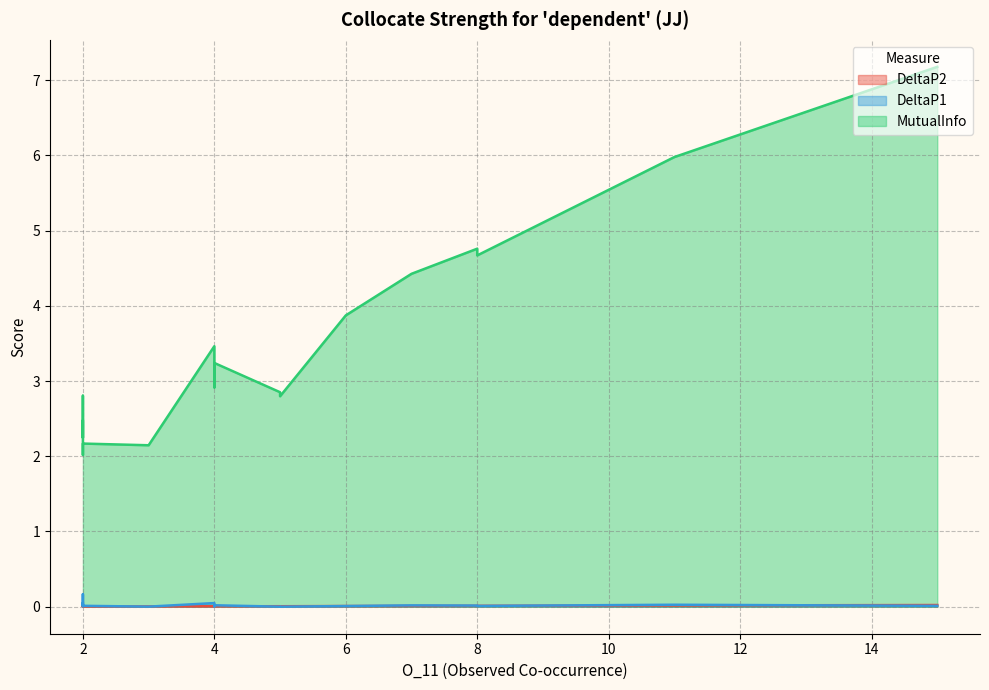

How many lines are shown in the chart?

3